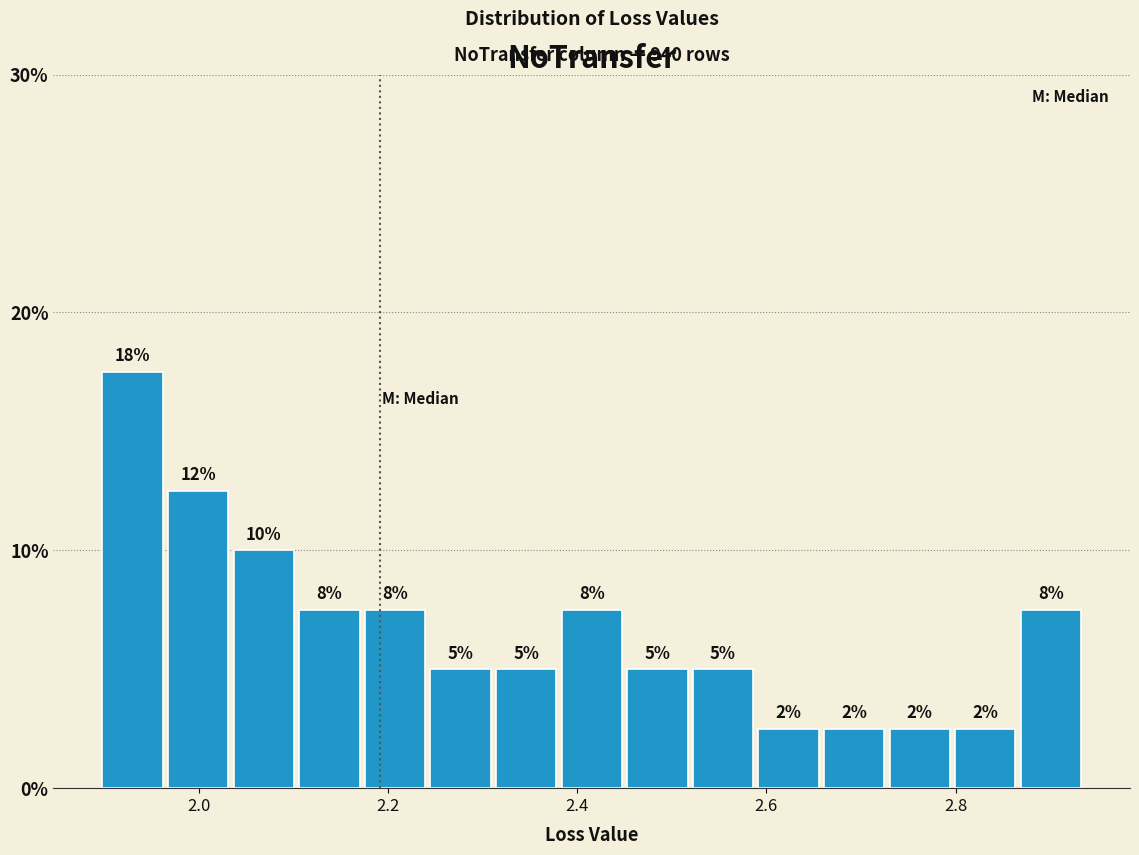

Read against the x-axis, roughly where is the centre of the tallest bar?

1.94